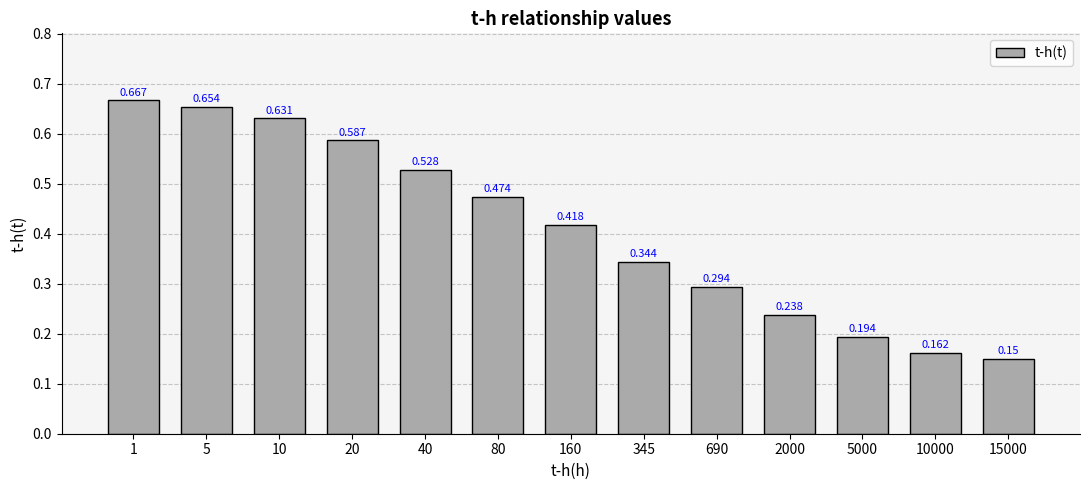

At which category does the chart reach its peak across all series?

1